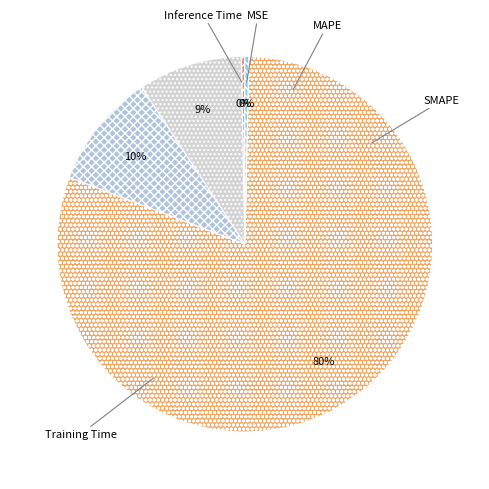

Do Training Time and Inference Time together represent more than half of the pie?

Yes